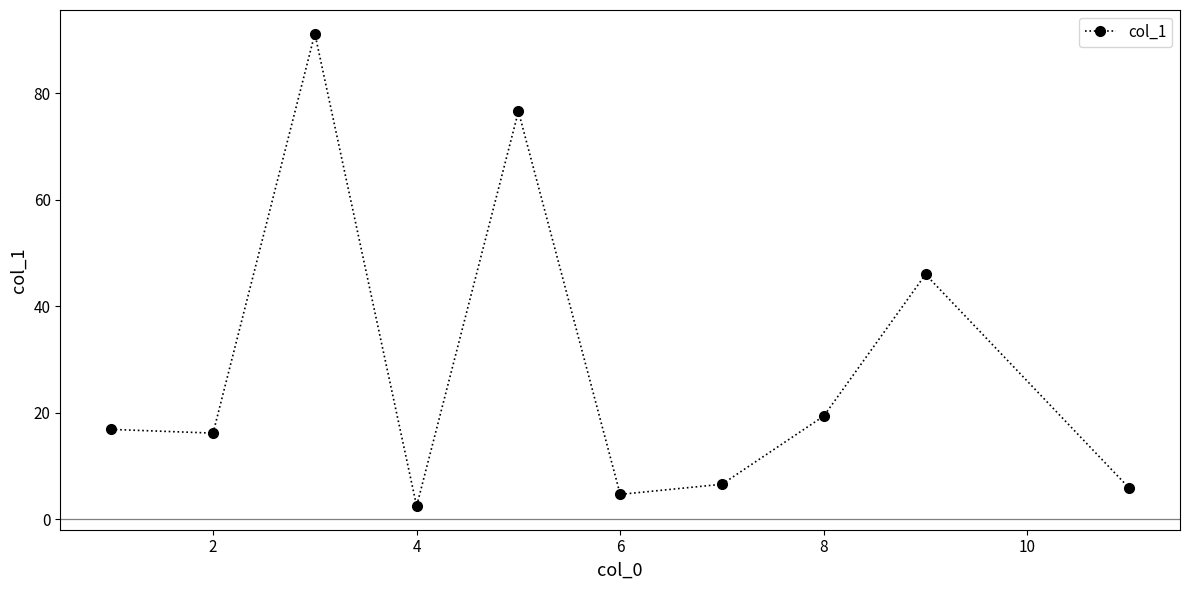

What is the value of the 1st point from the left?

16.9